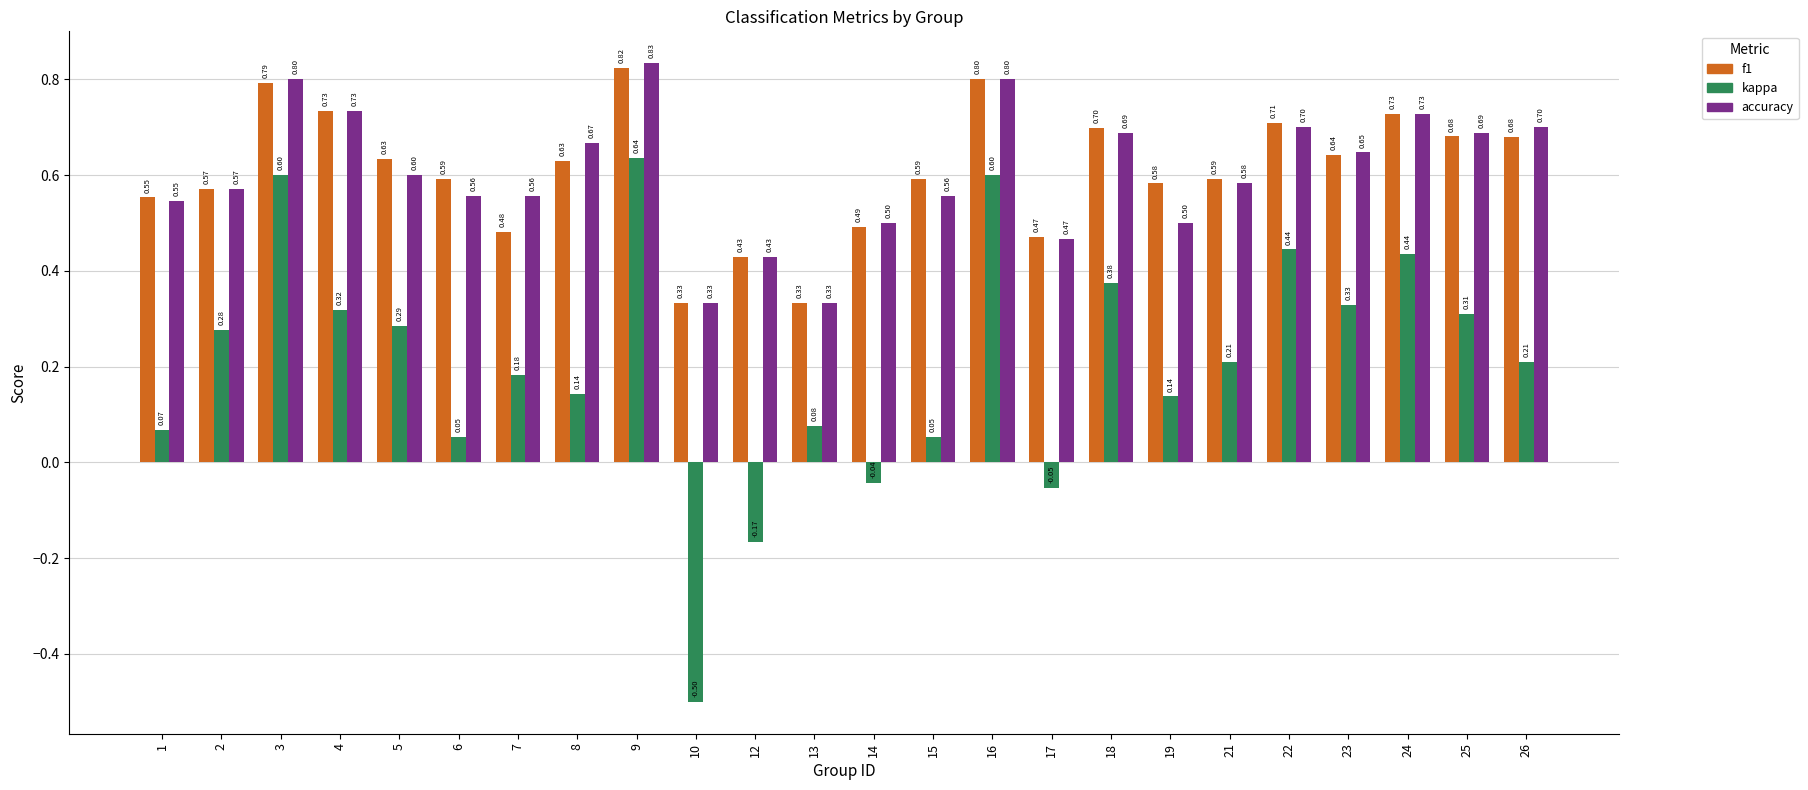

What is the difference between the highest and lowest values at 12?

0.6